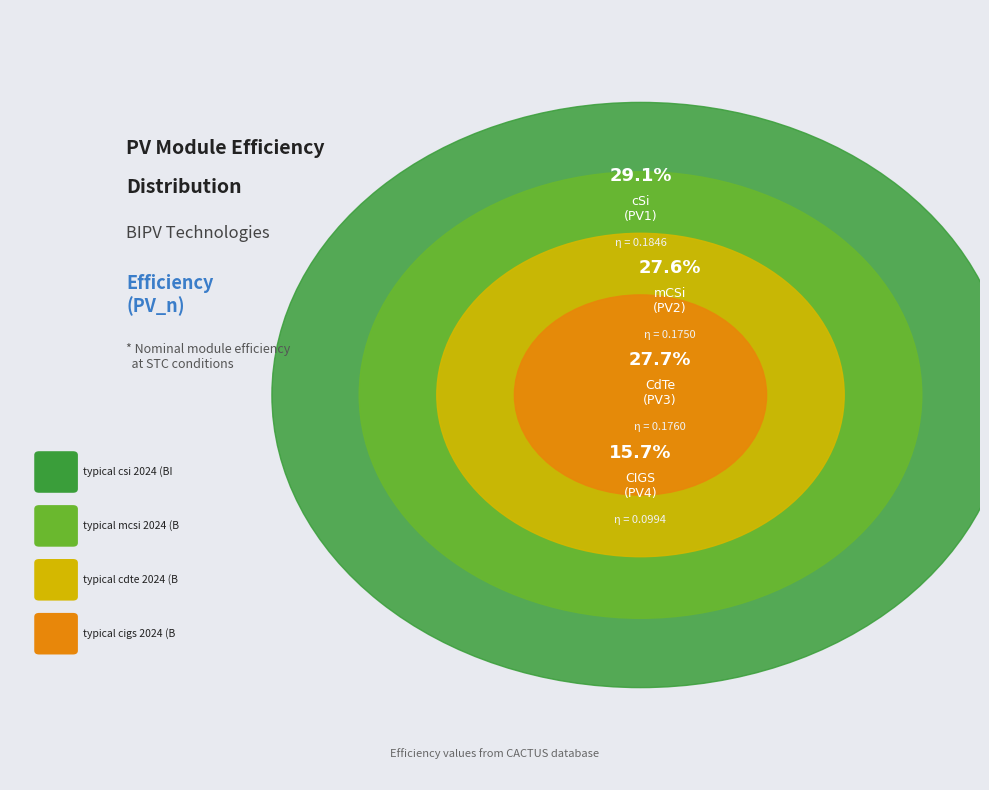

Rank the categories by value from highest to lowest.

typical csi 2024 (BIPV), typical cdte 2024 (BIPV), typical mcsi 2024 (BIPV), typical cigs 2024 (BIPV)